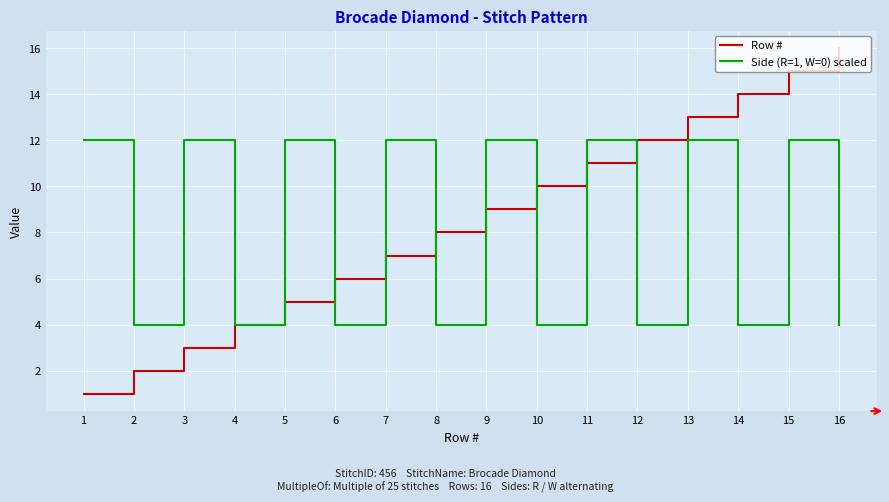

Rank the series by their average value, from lowest to highest.

Side (R=1, W=0) scaled, Row #